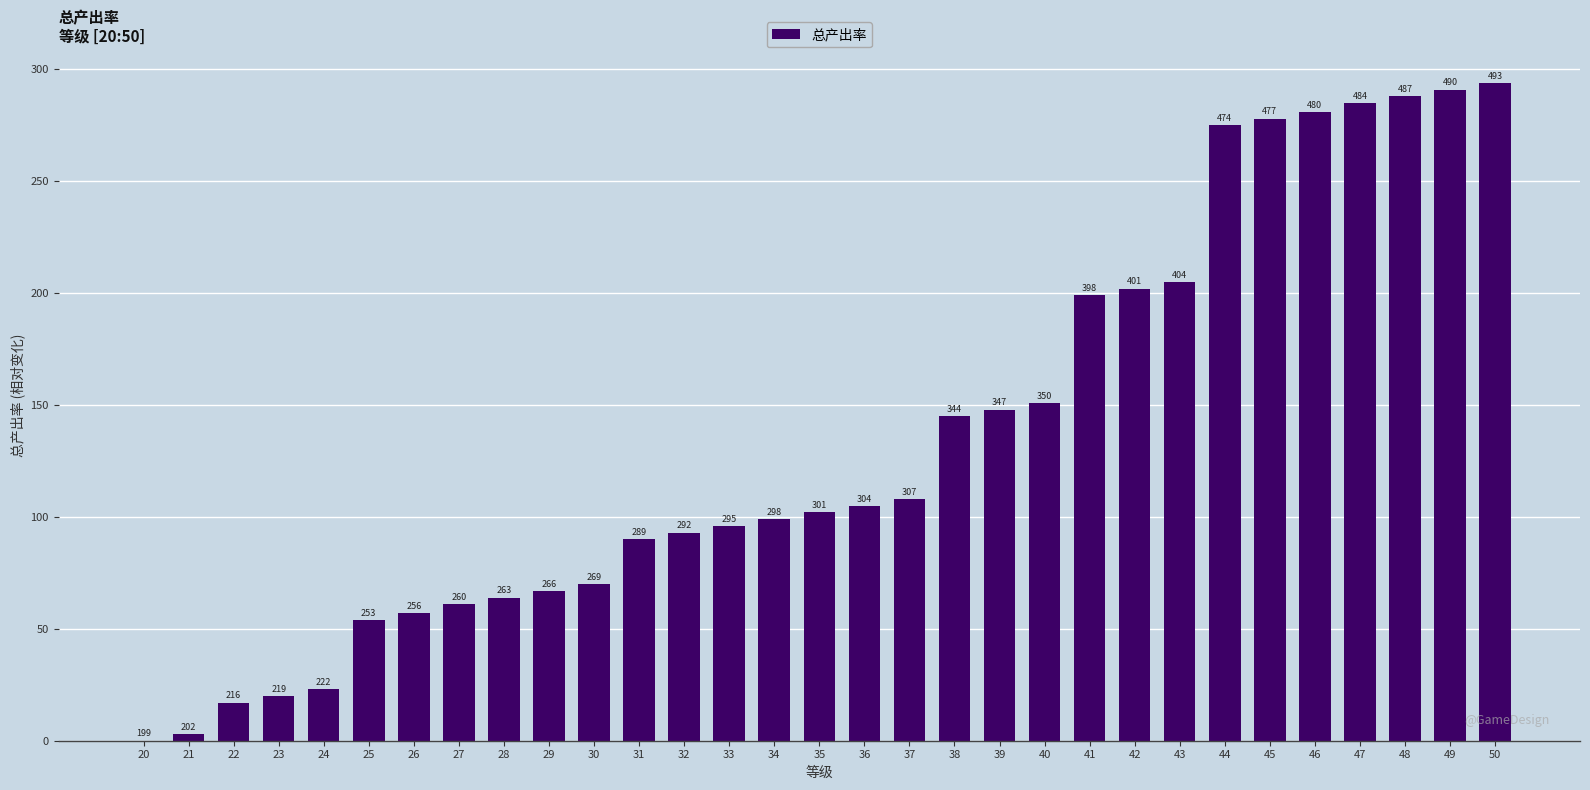

Is it true that the value at 31 is 122?

False